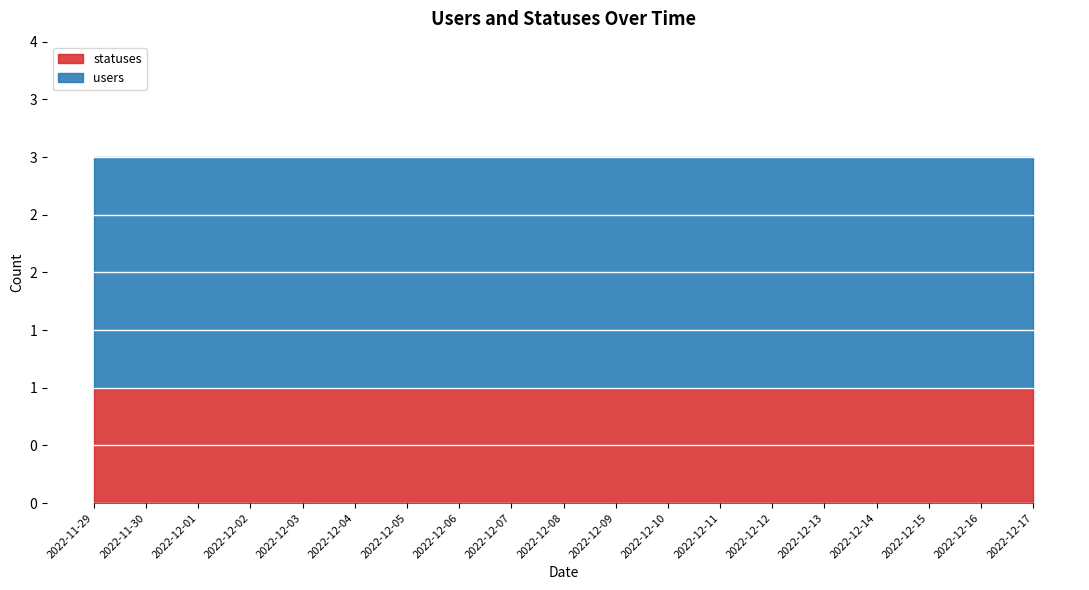

Which has a higher value, 2022-12-14 or 2022-11-29?

2022-12-14